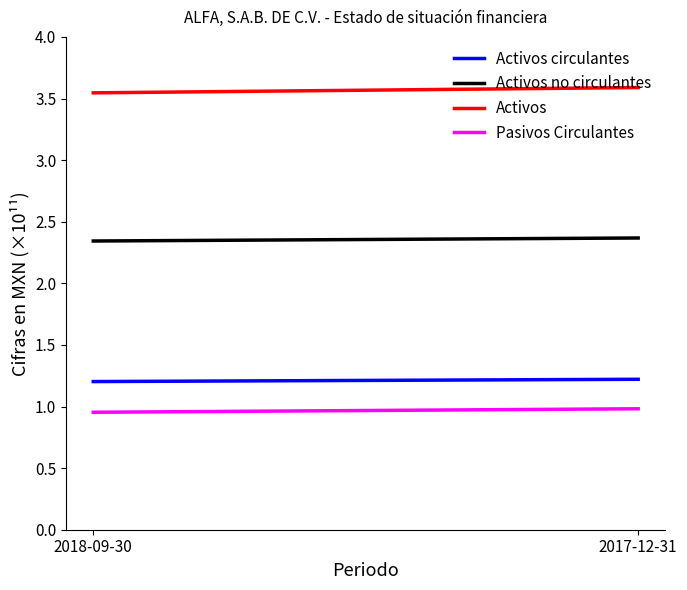

What are all the series names shown in the legend?

Activos circulantes, Activos no circulantes, Activos, Pasivos Circulantes